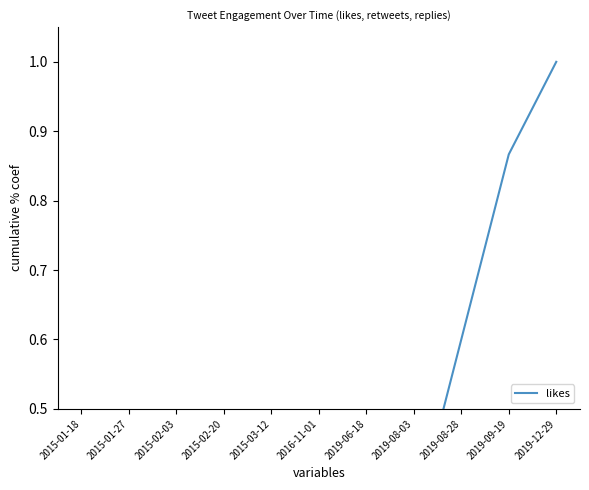

Reading left to right, list all the values displayed in this chart.

0.0	0.1	0.1	0.1	0.3	0.3	0.3	0.3	0.6	0.9	1.0